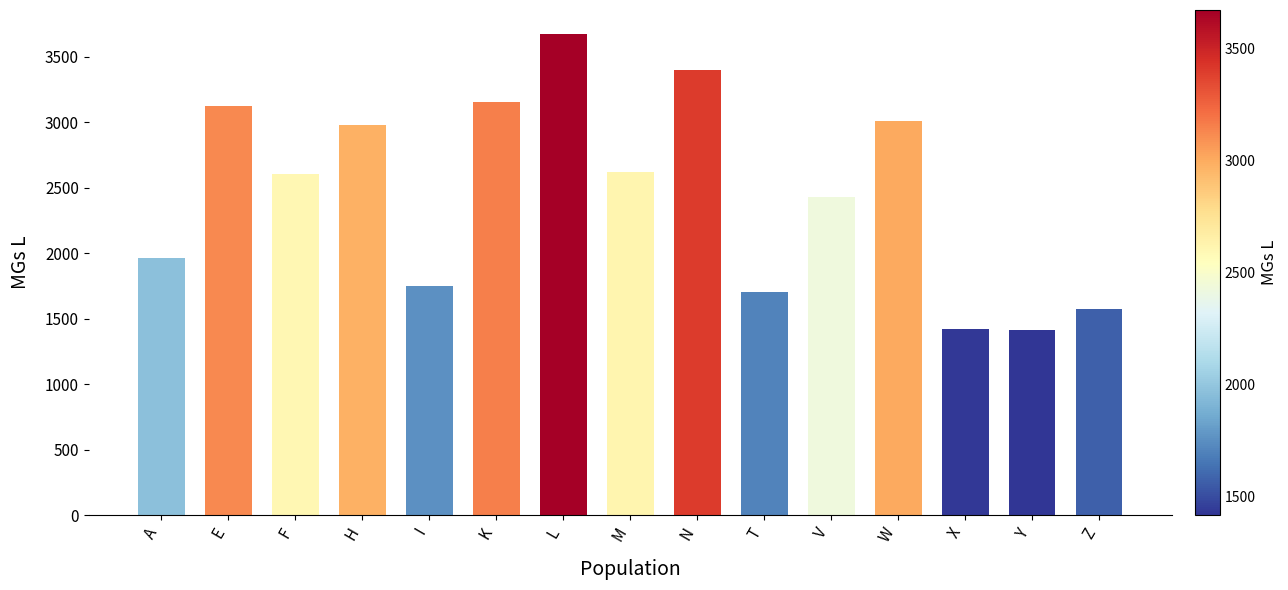

Is it true that the value at H is 2981?

True